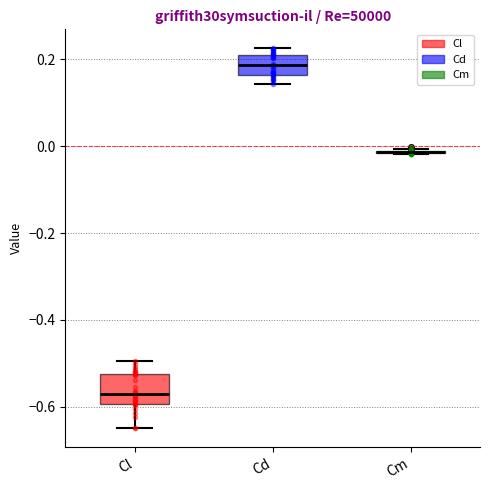

Comparing the boxes themselves (not the whiskers), which one is the tallest?

Cl